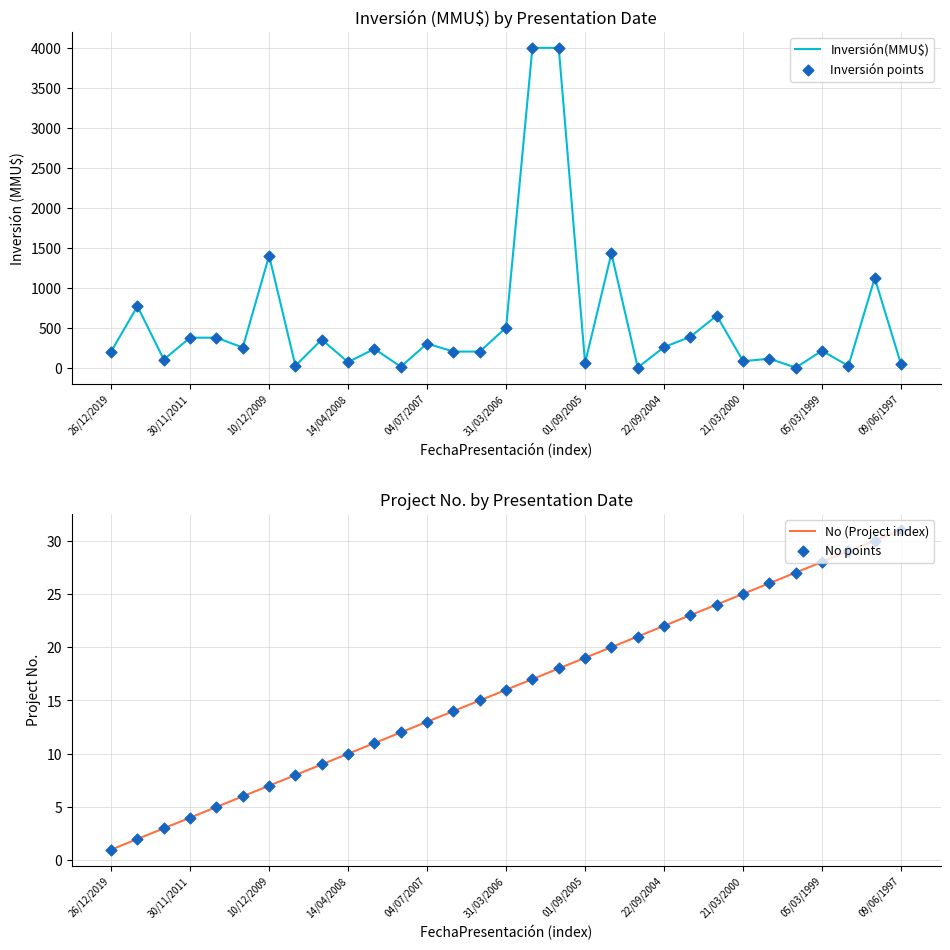

At which label does No (Project index) reach its minimum?

26/12/2019